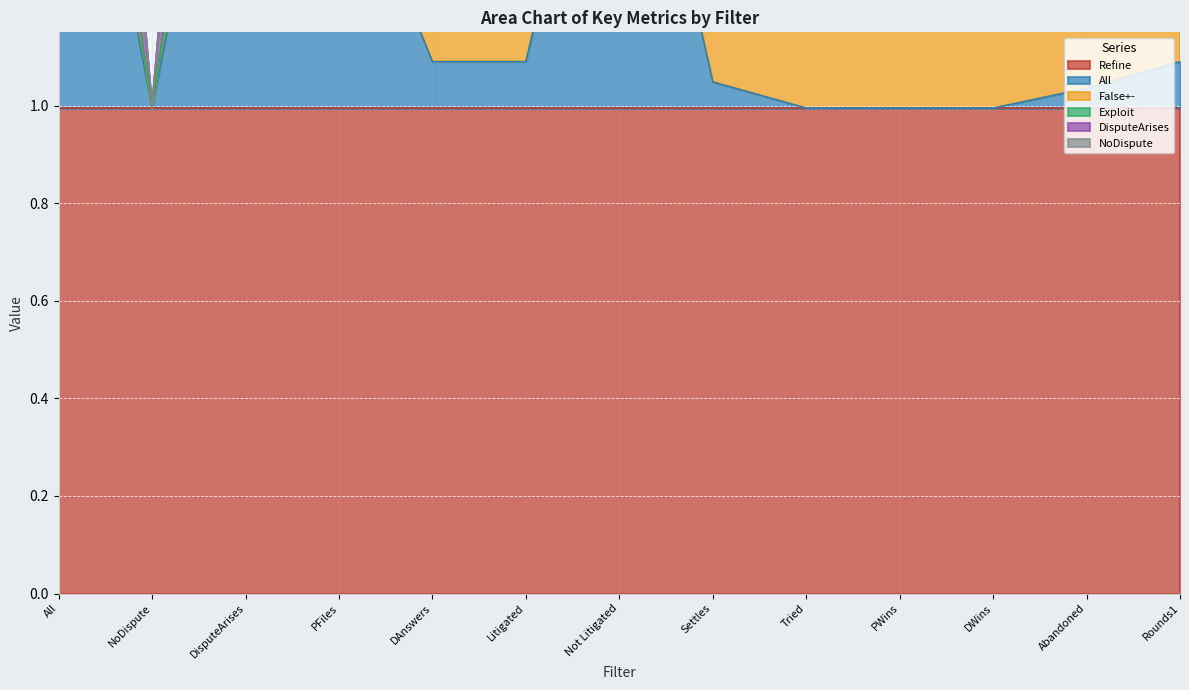

How many values in All are above zero?

12